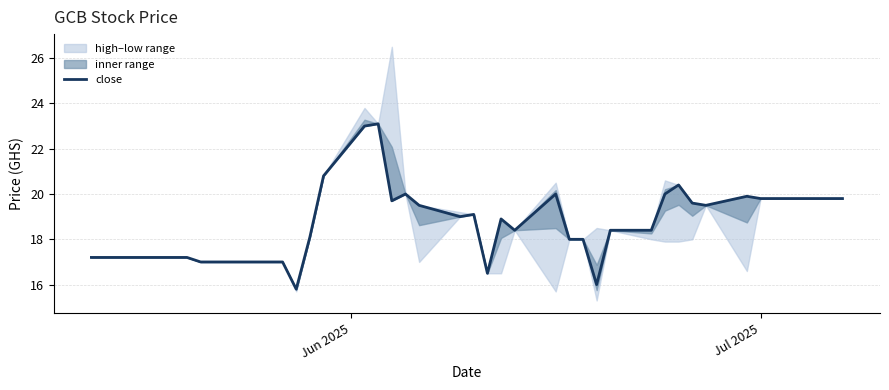

True or false: the data shows 24.2 at 11.

False